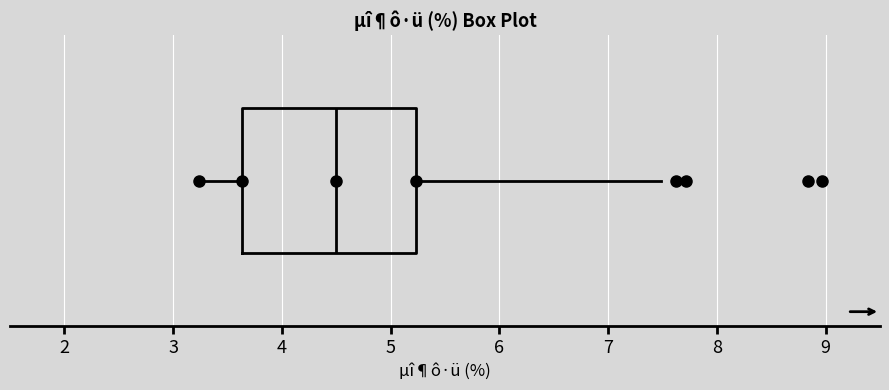

Where is the right edge of the box on the x-axis? The values are not printed on the chart, so give them approximately, as read against the axis.

5.2